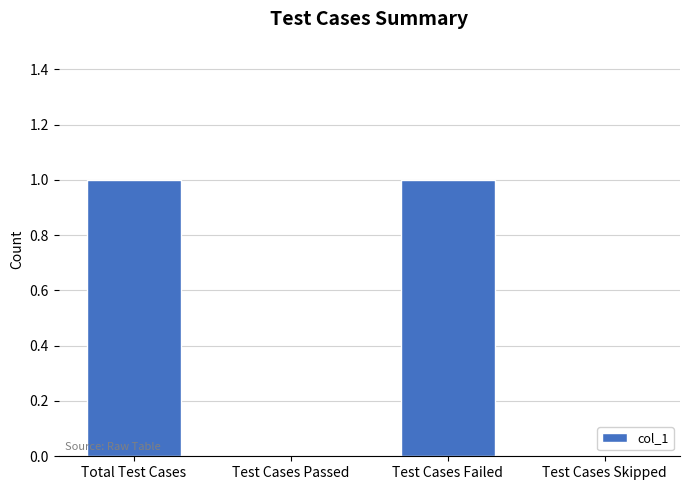

What is the change in value from Test Cases Passed to Test Cases Failed?

+1